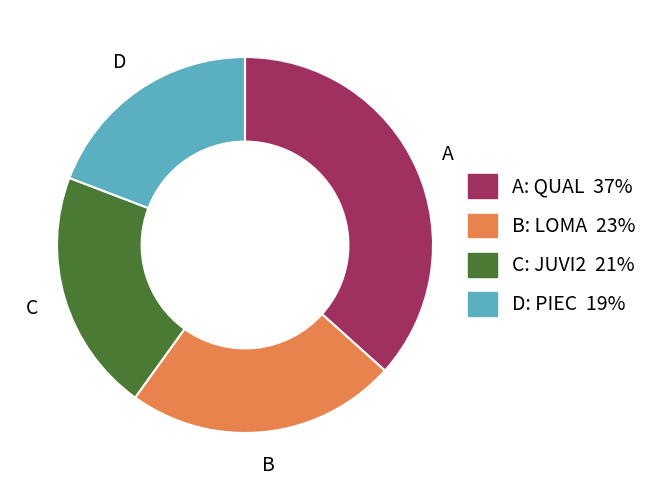

Does any single category account for the majority?

No